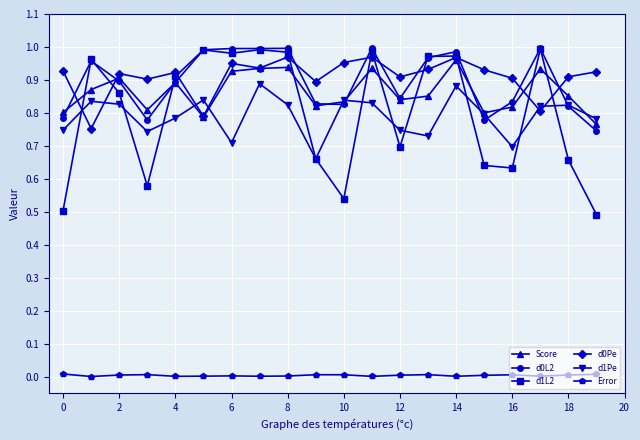

True or false: d0Pe and d0L2 intersect in this chart.

True